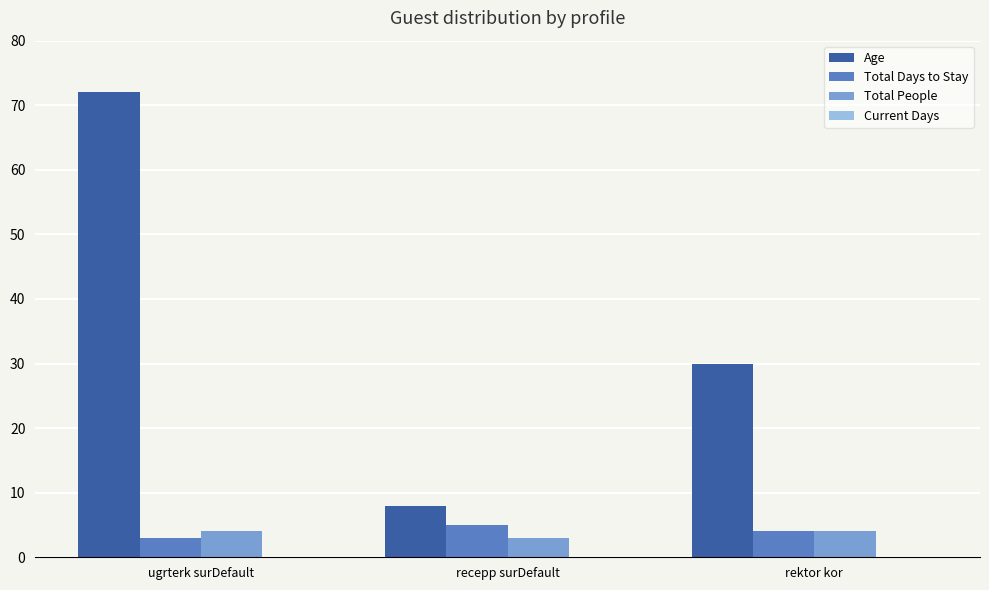

The value of Total Days to Stay at recepp surDefault is 2. True or false?

False